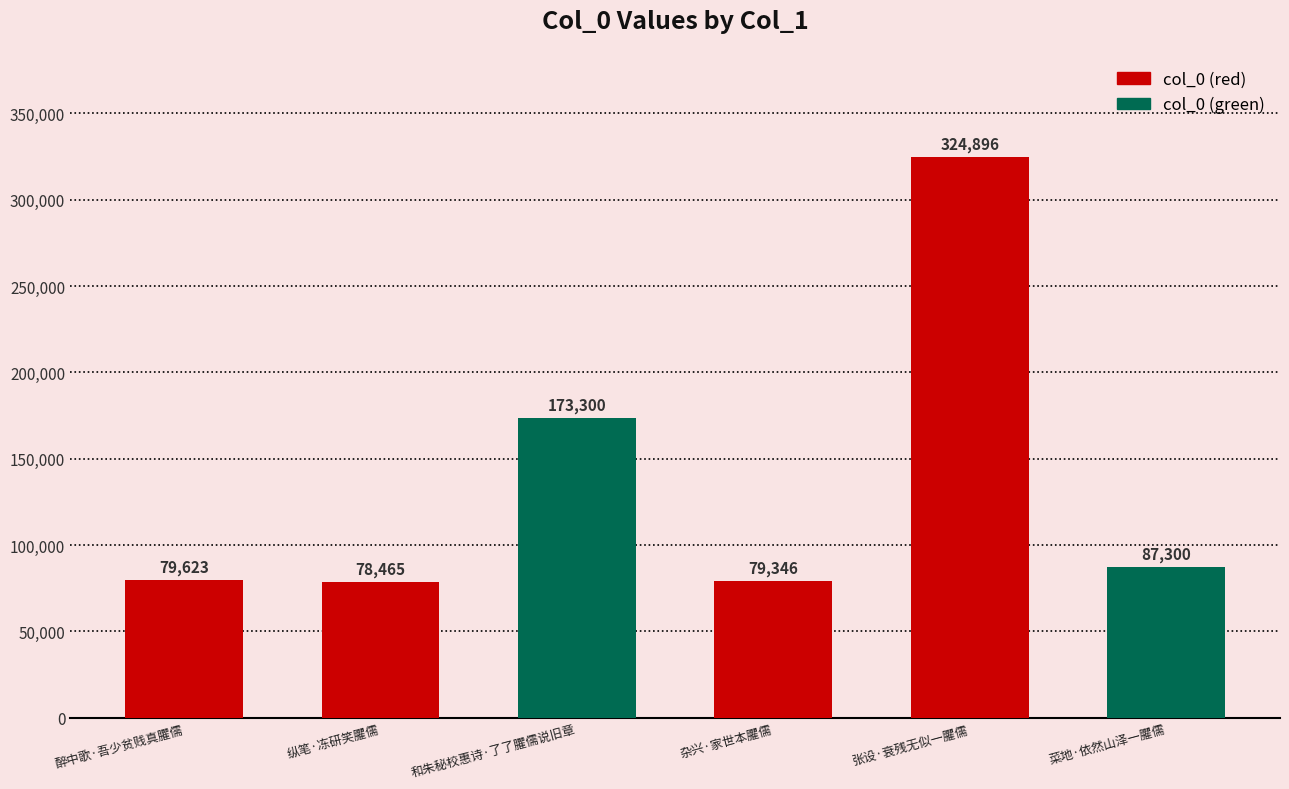

List the labels in order of value, largest first.

张设·衰残无似一臞儒, 和朱秘校惠诗·了了臞儒说旧章, 菜地·依然山泽一臞儒, 醉中歌·吾少贫贱真臞儒, 杂兴·家世本臞儒, 纵笔·冻研笑臞儒